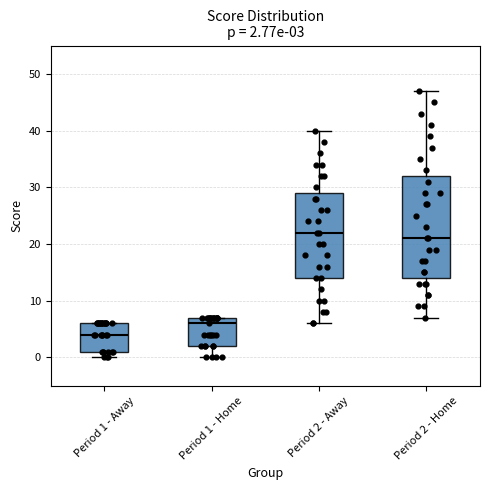

Which box is the tallest, from its lower edge to its upper edge?

Period 2 - Home